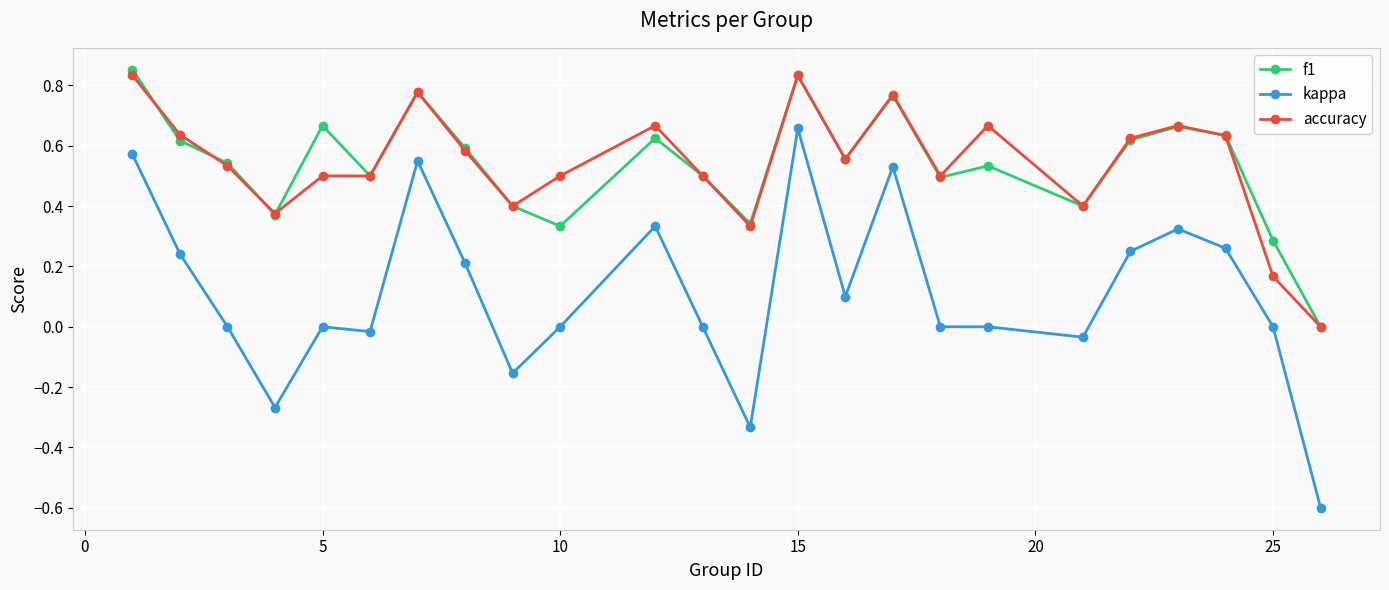

True or false: kappa and accuracy cross at least once.

False